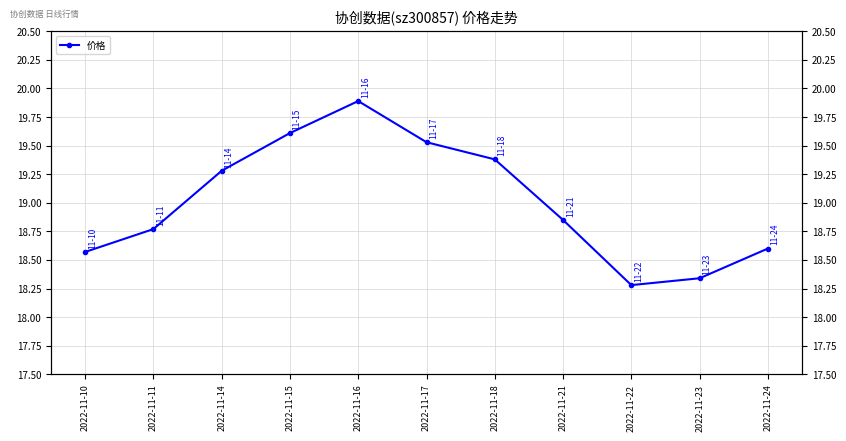

Which category has the highest value across all series?

2022-11-16